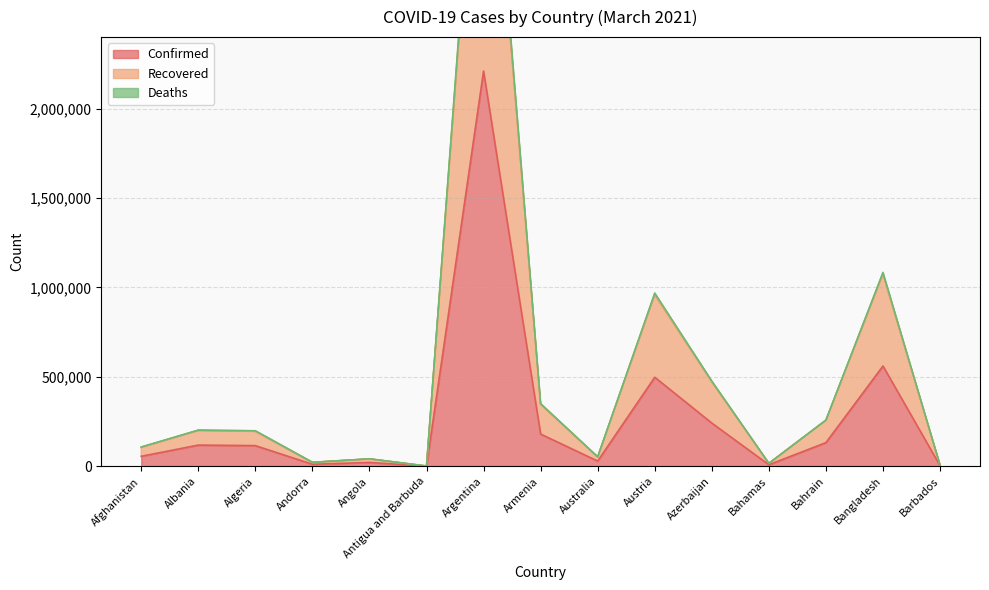

Read the Recovered value at Antigua and Barbuda, to the nearest 50.

1600